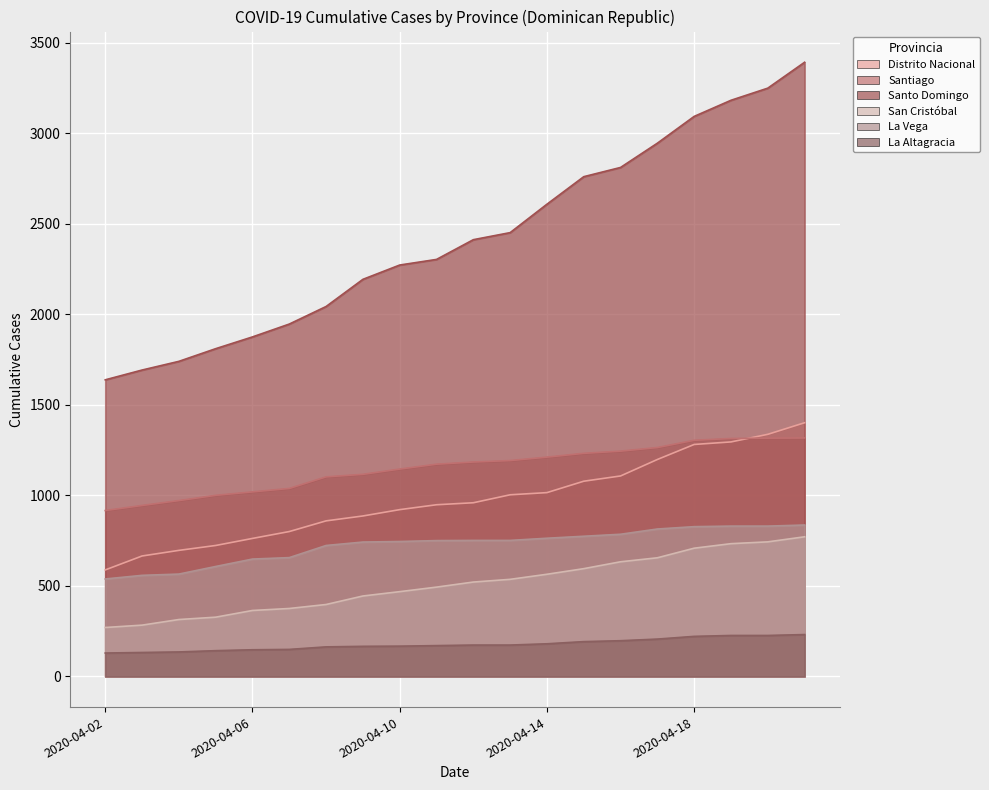

How many lines are shown in the chart?

6